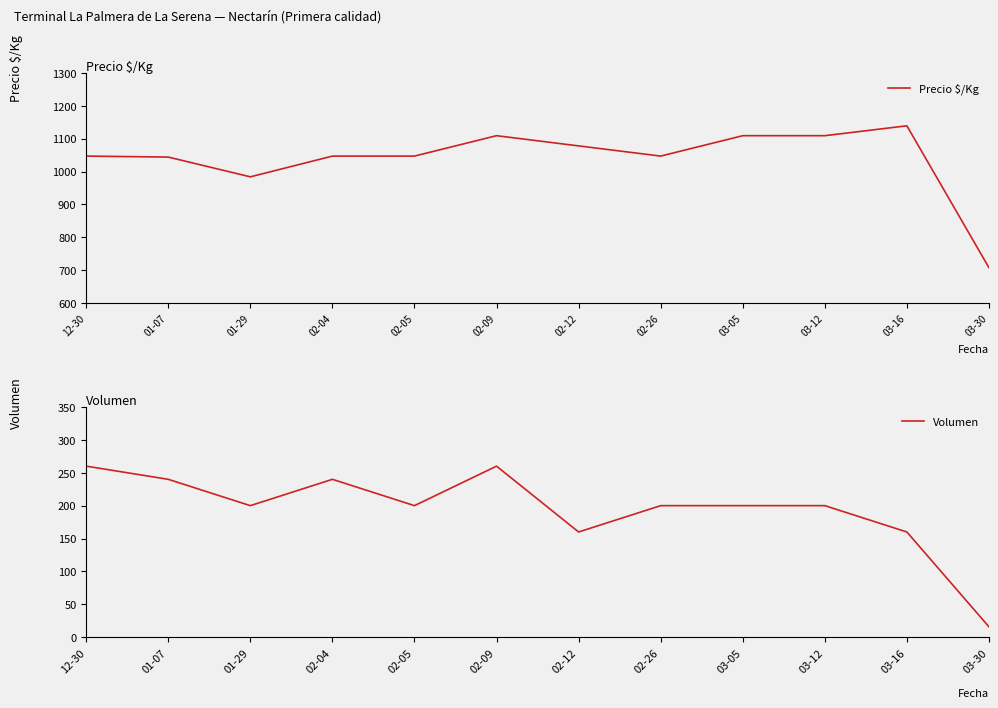

How many distinct data groups are displayed?

2